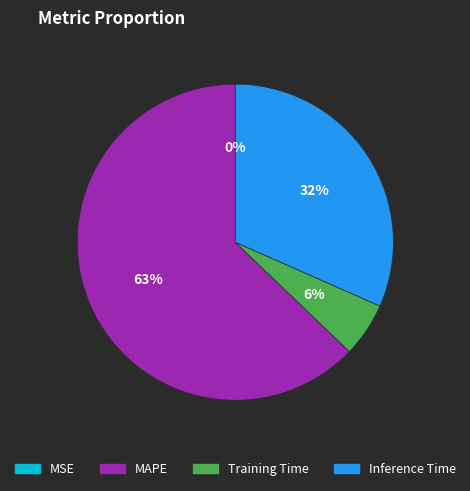

Do MAPE and Training Time together represent more than half of the pie?

Yes